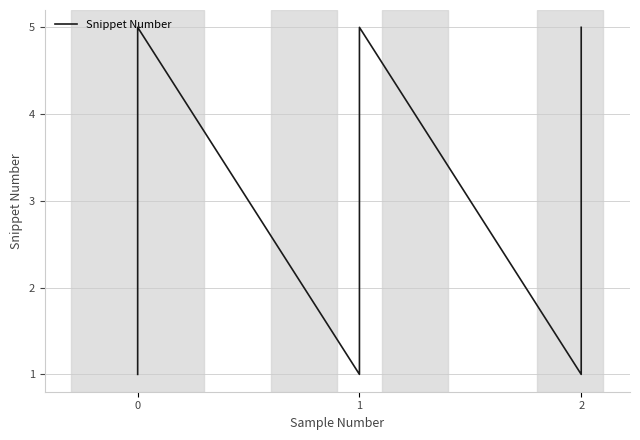

Count the number of values greater than 3.

6